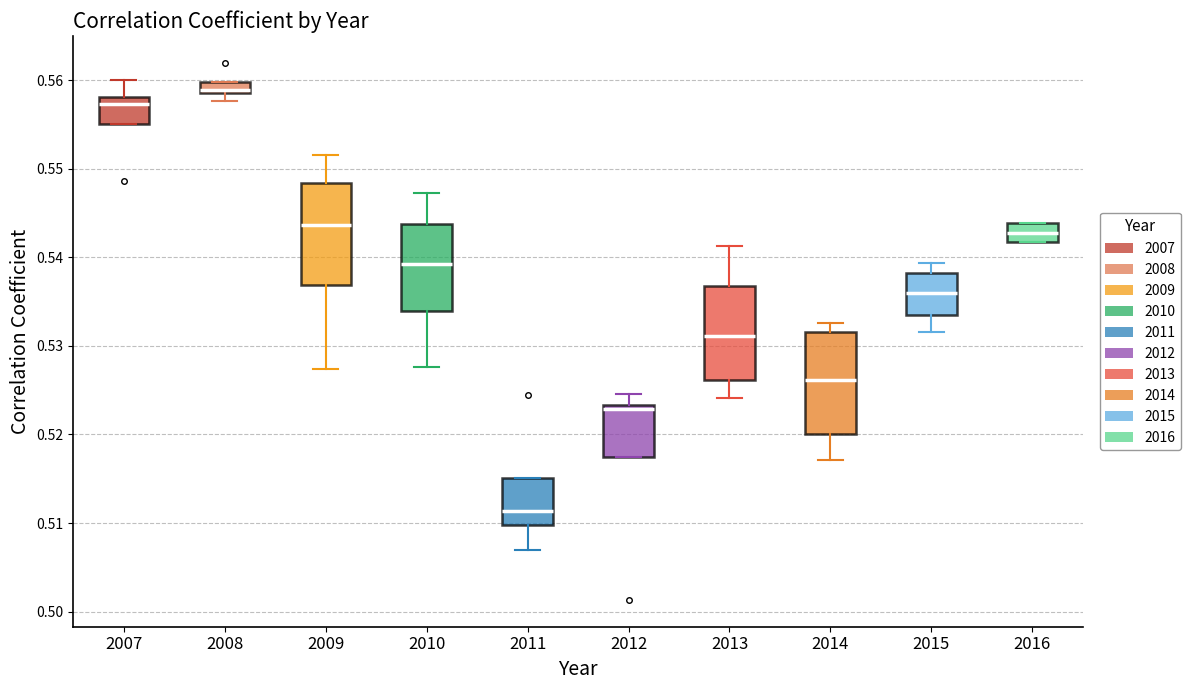

Where does the lower whisker of the box at x = 2014 end on the y-axis? The values are not printed on the chart, so give them approximately, as read against the axis.

0.517